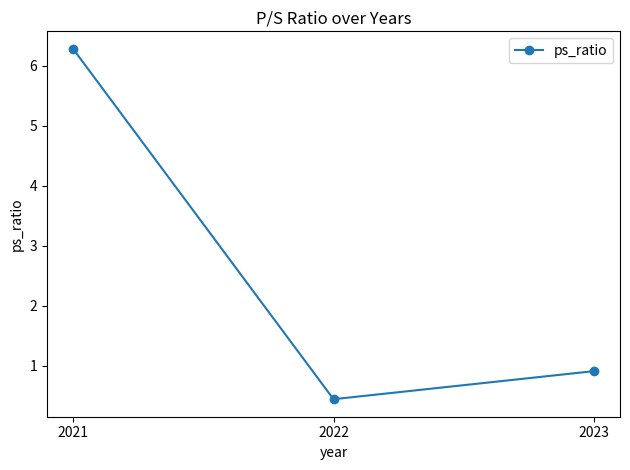

What is the difference between the second highest and minimum values?

0.5